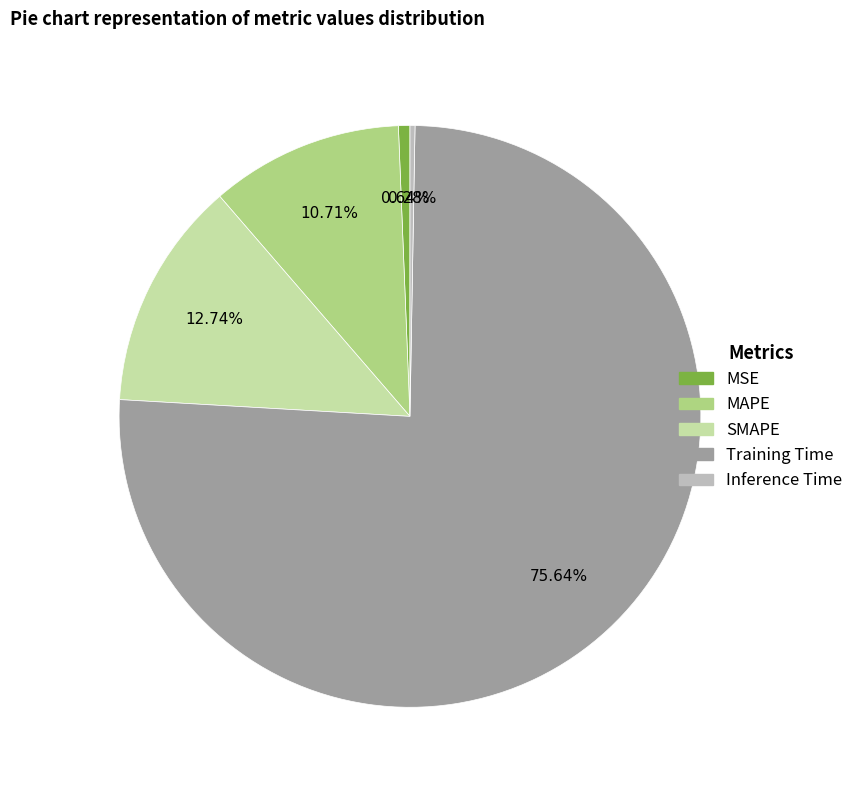

True or false: Training Time accounts for 76% of the total.

True